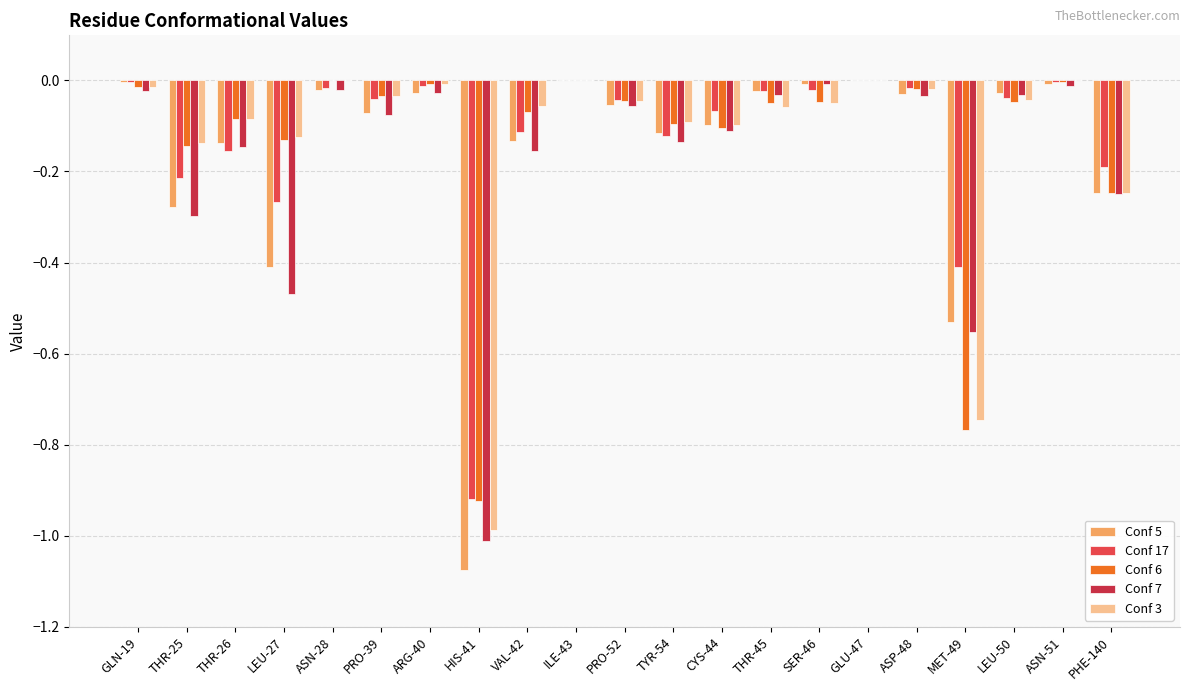

What are all the series names shown in the legend?

Conf 5, Conf 17, Conf 6, Conf 7, Conf 3